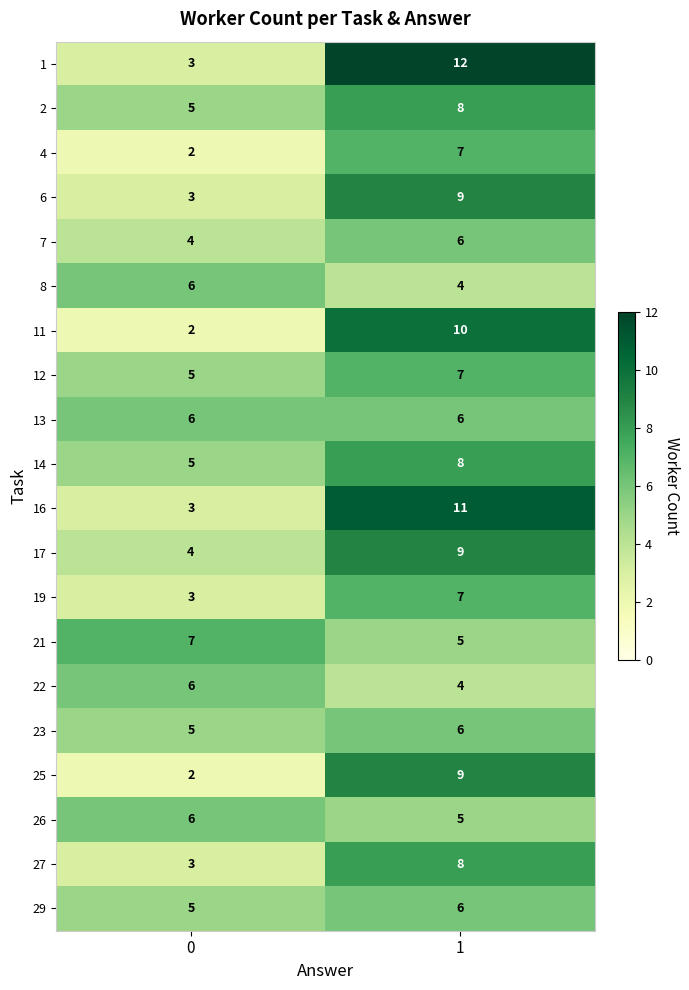

True or false: 14 has a value of 9 at 0.

False